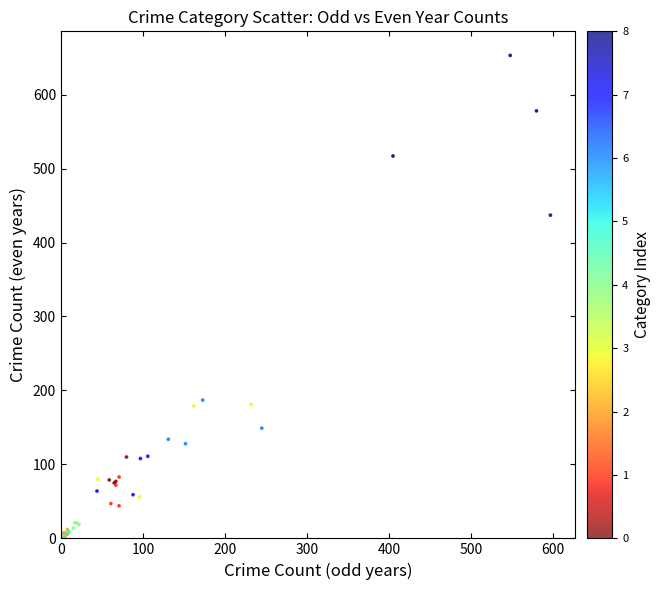

What Y value in the scatter plot is closest to 327?

437